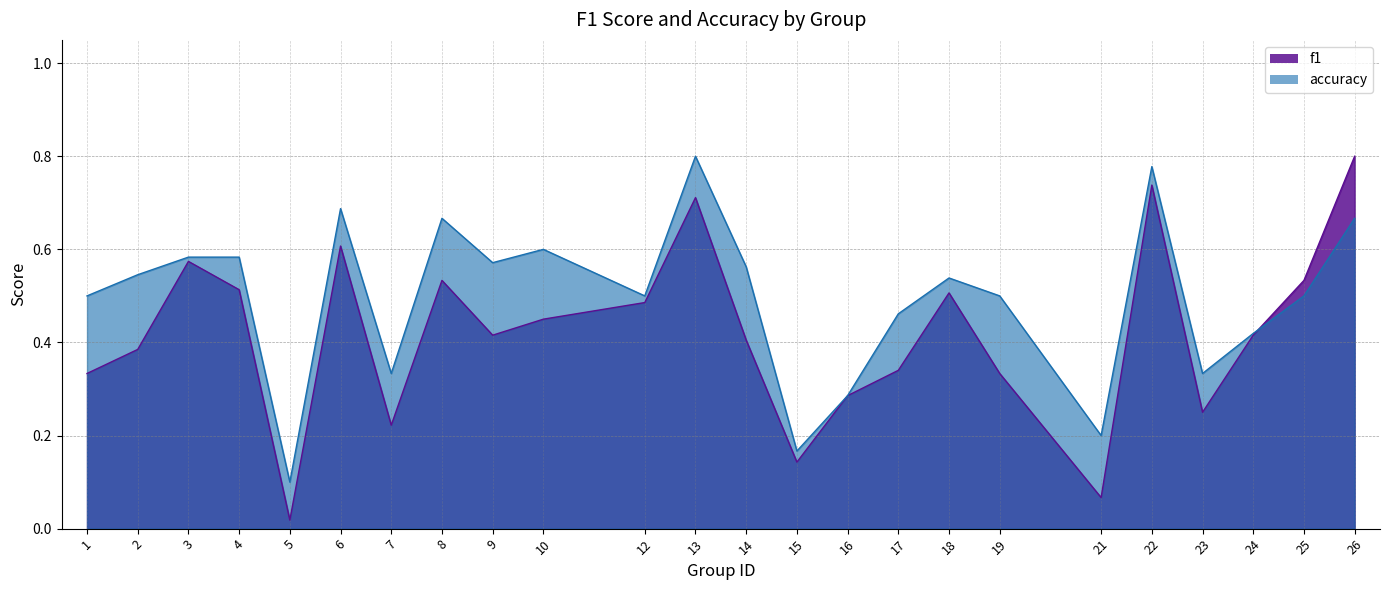

How many interior local peaks does the accuracy series have?

6